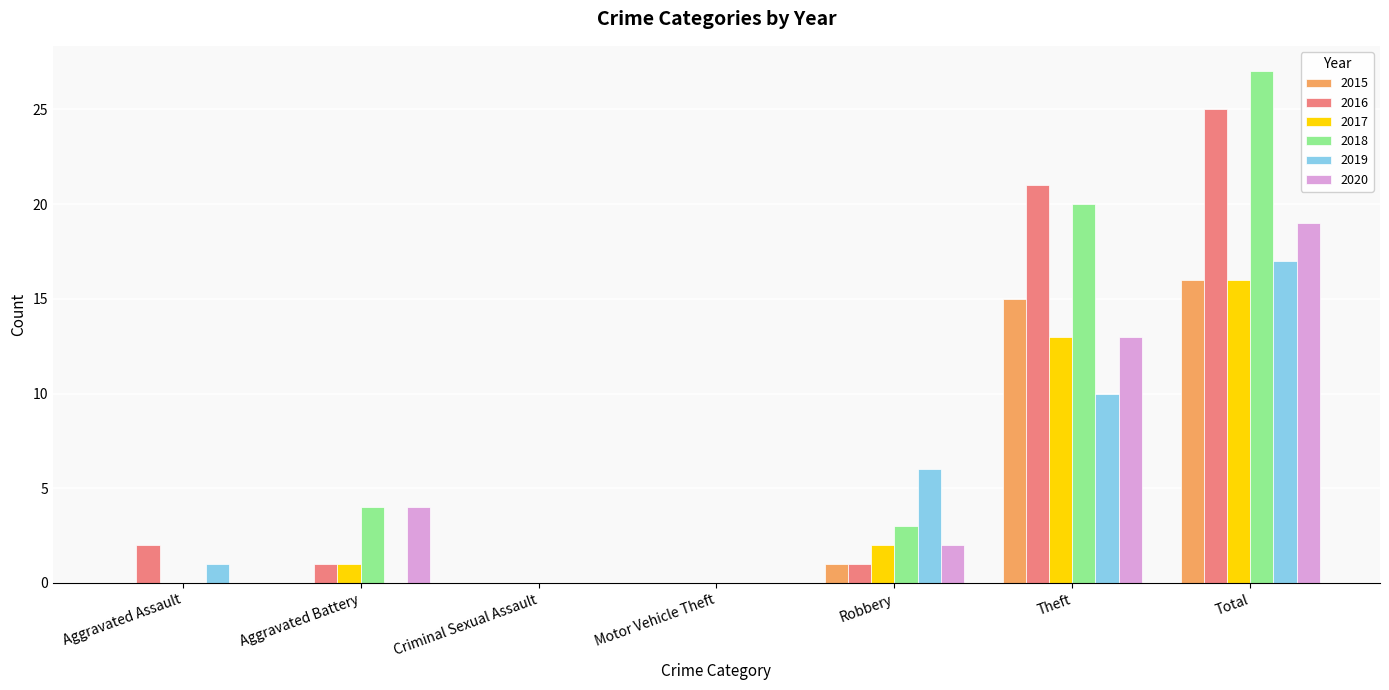

Which series changed the most between Aggravated Battery and Robbery?

2019